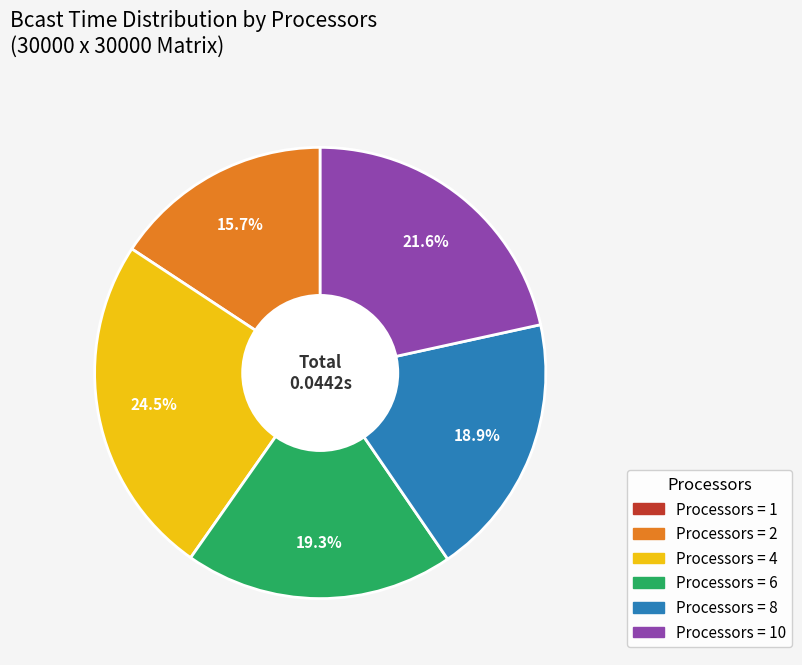

Is there a majority slice in this chart?

No